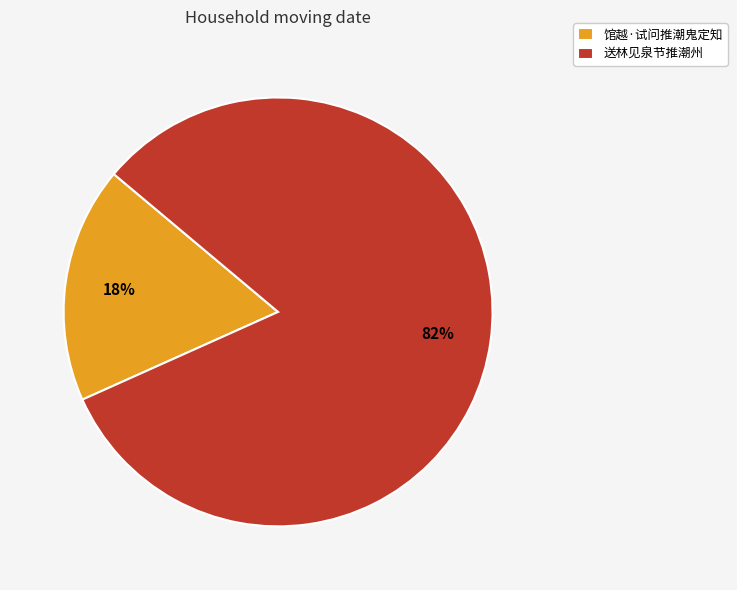

To the nearest percent, what percentage of the pie is 送林见泉节推潮州?

82%